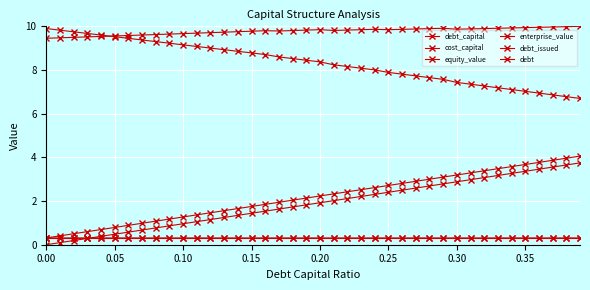

Is this an area chart (filled region under the line)?

No